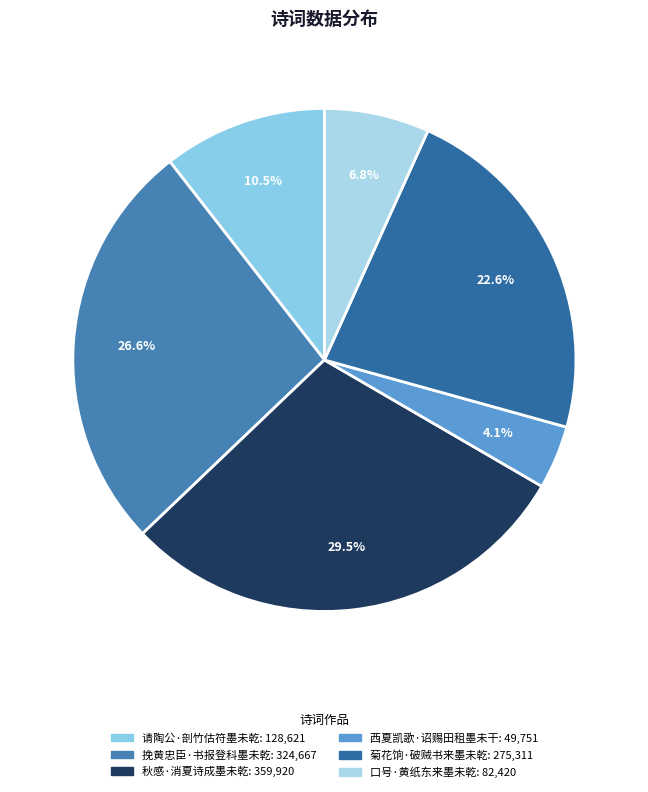

To the nearest percent, what portion does 菊花饷·破贼书来墨未乾 represent?

23%